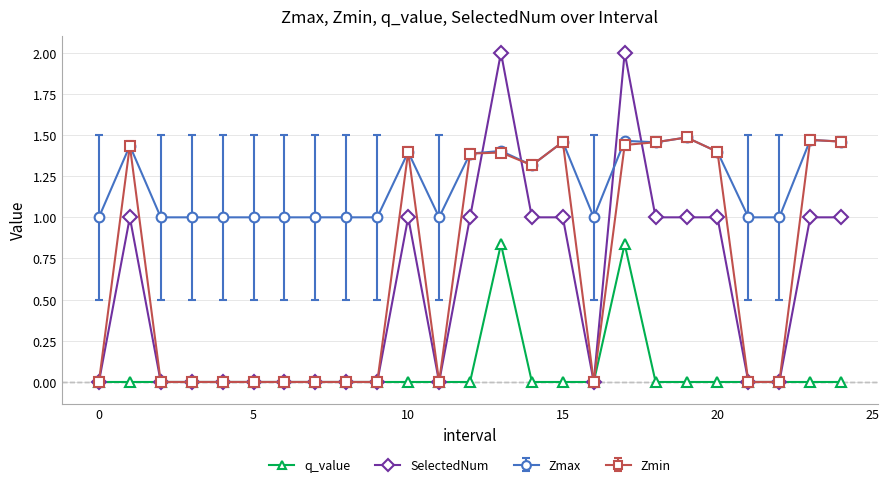

Which series has the widest spread of values?

SelectedNum